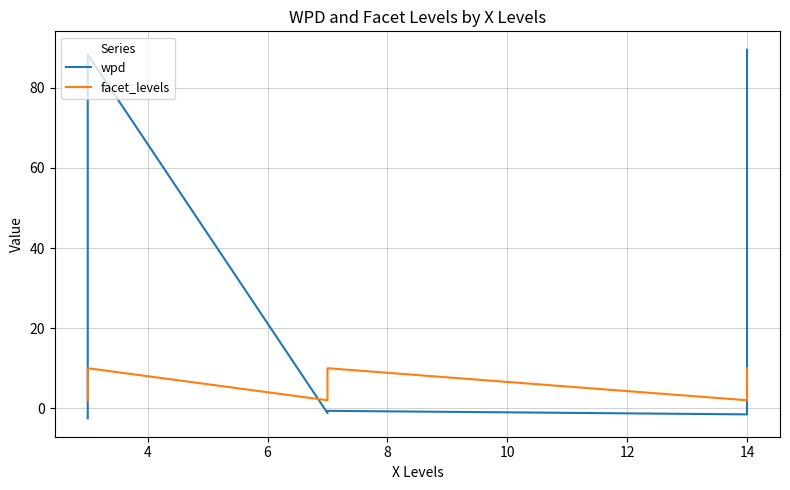

Is this an area chart (filled region under the line)?

No